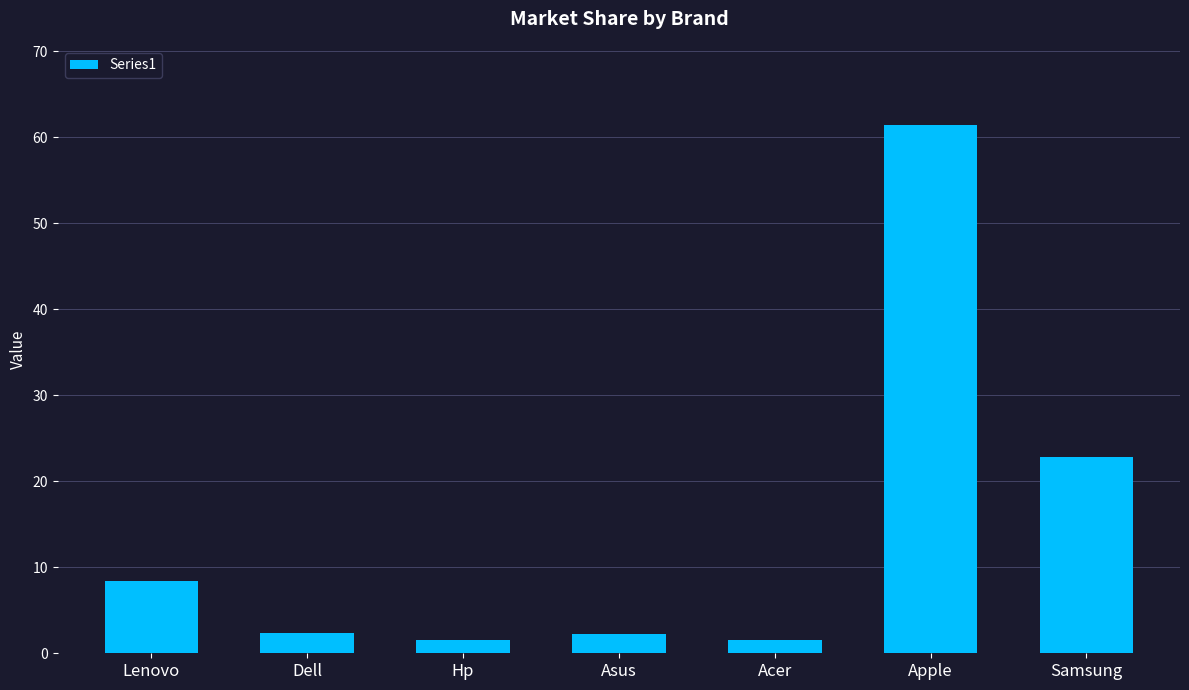

At which label does the data first exceed 2?

Lenovo